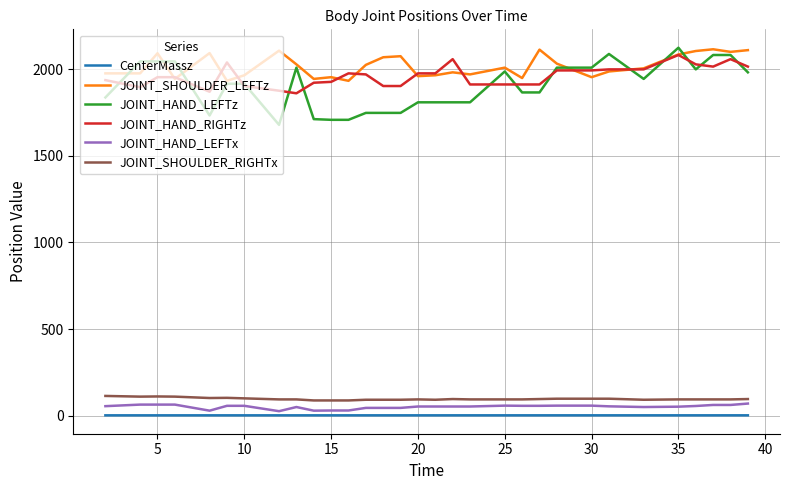

True or false: JOINT_HAND_LEFTx and JOINT_HAND_RIGHTz cross at least once.

False